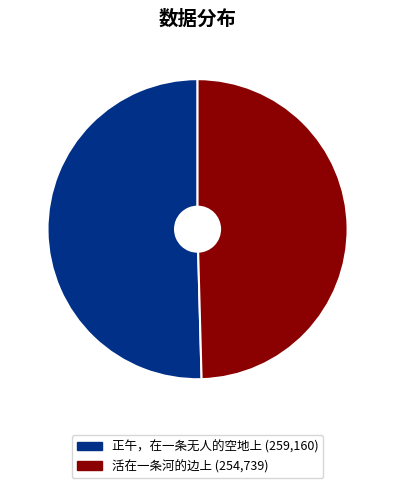

What is the smallest slice in the pie chart?

活在一条河的边上